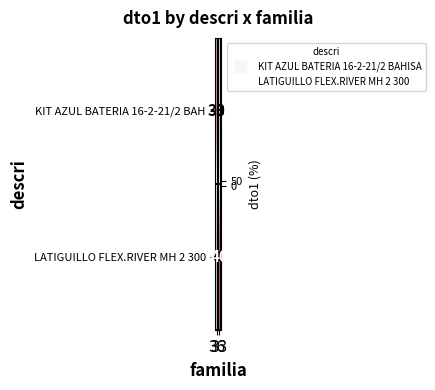

Which series has the largest total across all categories?

LATIGUILLO FLEX.RIVER MH 2 300